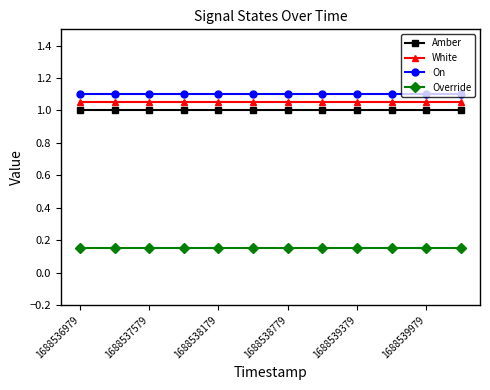

At how many categories does at least one series exceed 0?

12